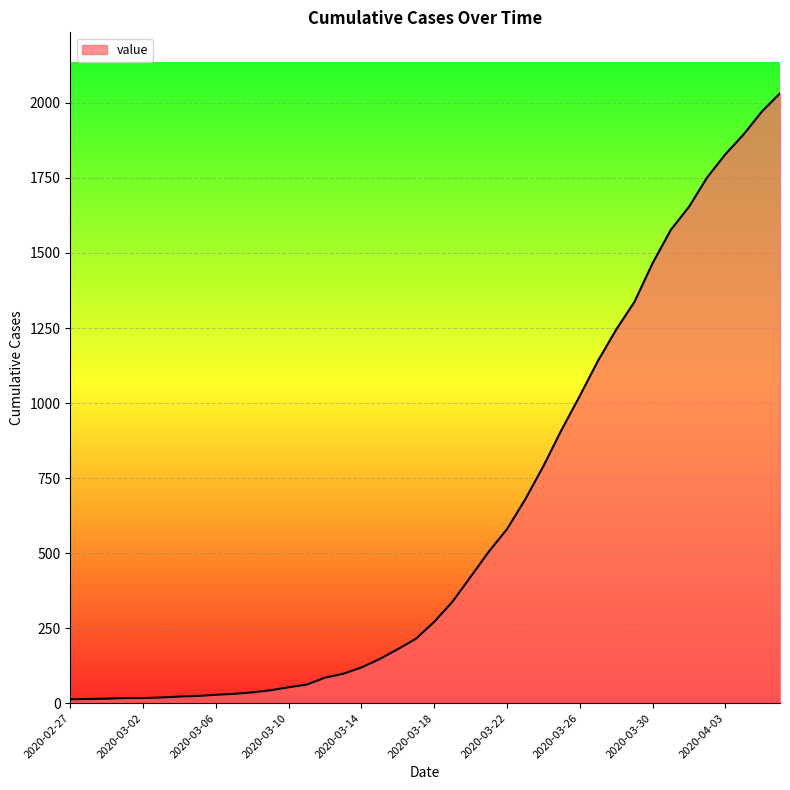

Does the chart have visible grid lines?

Yes